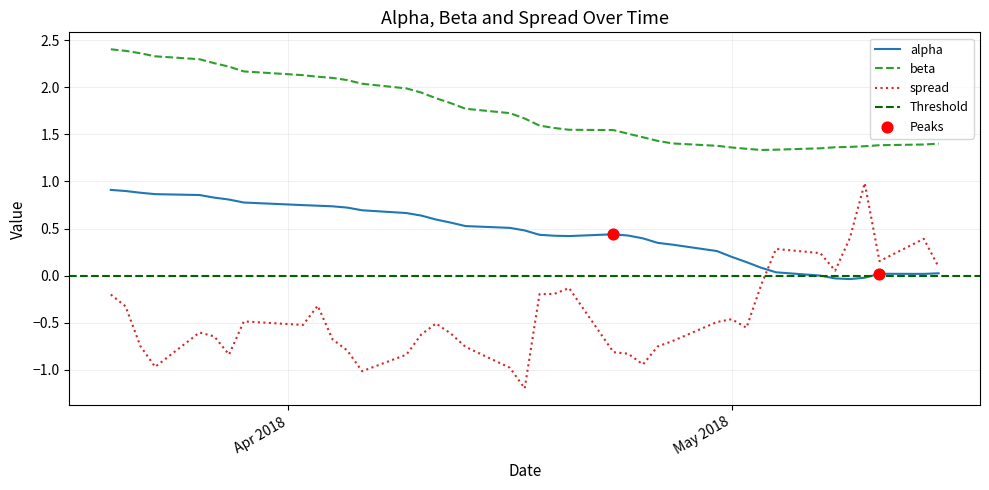

Which series has the largest total across all categories?

beta